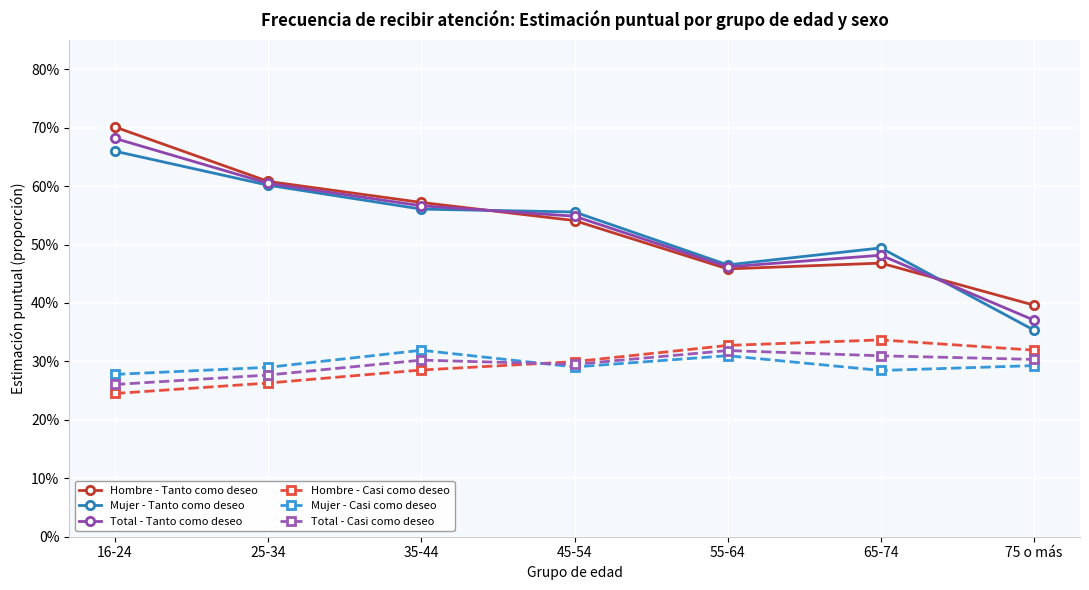

Reading left to right, extract all data points from this chart.

Hombre - Tanto como deseo: 16-24=0.7	25-34=0.6	35-44=0.6	45-54=0.5	55-64=0.5	65-74=0.5	75 o más=0.4
Mujer - Tanto como deseo: 16-24=0.7	25-34=0.6	35-44=0.6	45-54=0.6	55-64=0.5	65-74=0.5	75 o más=0.4
Total - Tanto como deseo: 16-24=0.7	25-34=0.6	35-44=0.6	45-54=0.5	55-64=0.5	65-74=0.5	75 o más=0.4
Hombre - Casi como deseo: 16-24=0.2	25-34=0.3	35-44=0.3	45-54=0.3	55-64=0.3	65-74=0.3	75 o más=0.3
Mujer - Casi como deseo: 16-24=0.3	25-34=0.3	35-44=0.3	45-54=0.3	55-64=0.3	65-74=0.3	75 o más=0.3
Total - Casi como deseo: 16-24=0.3	25-34=0.3	35-44=0.3	45-54=0.3	55-64=0.3	65-74=0.3	75 o más=0.3